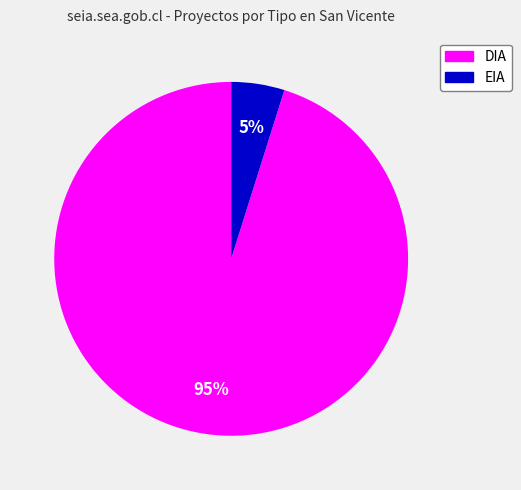

To the nearest percent, what is the difference between the EIA and DIA slice percentages?

90%